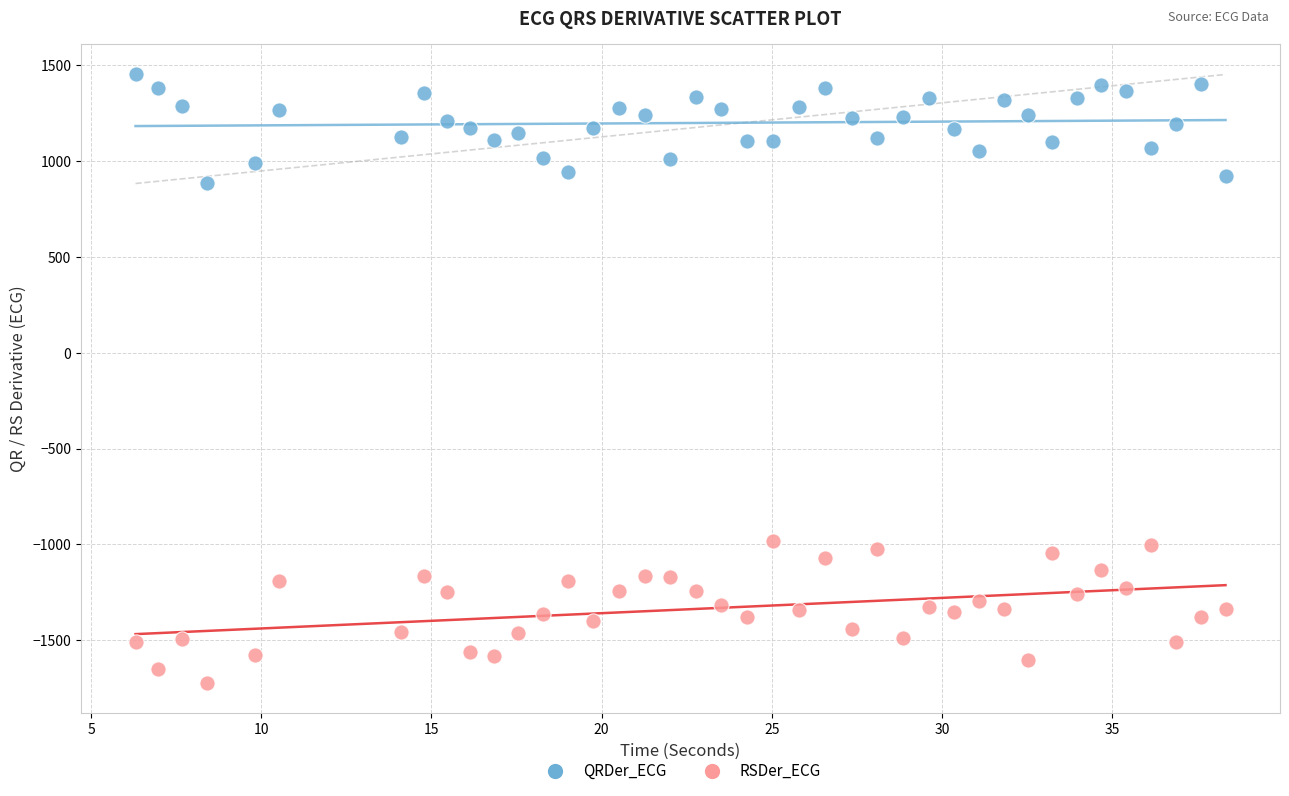

Which series reaches the maximum Y coordinate?

QRDer_ECG